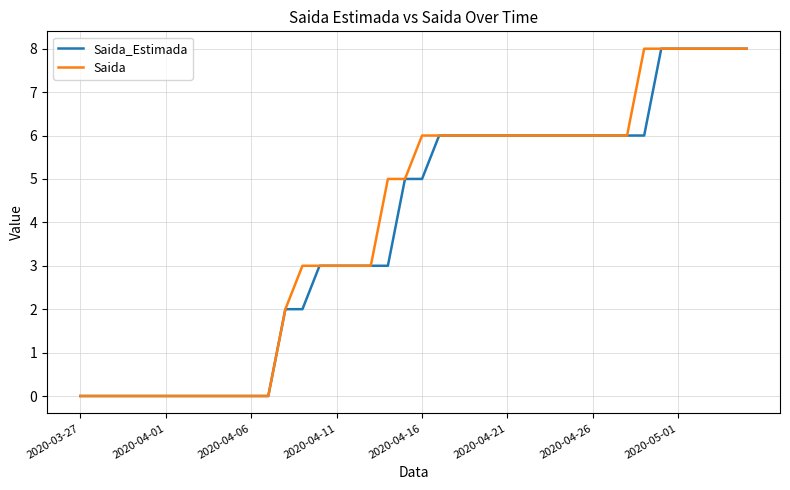

What is the greatest value displayed?

8